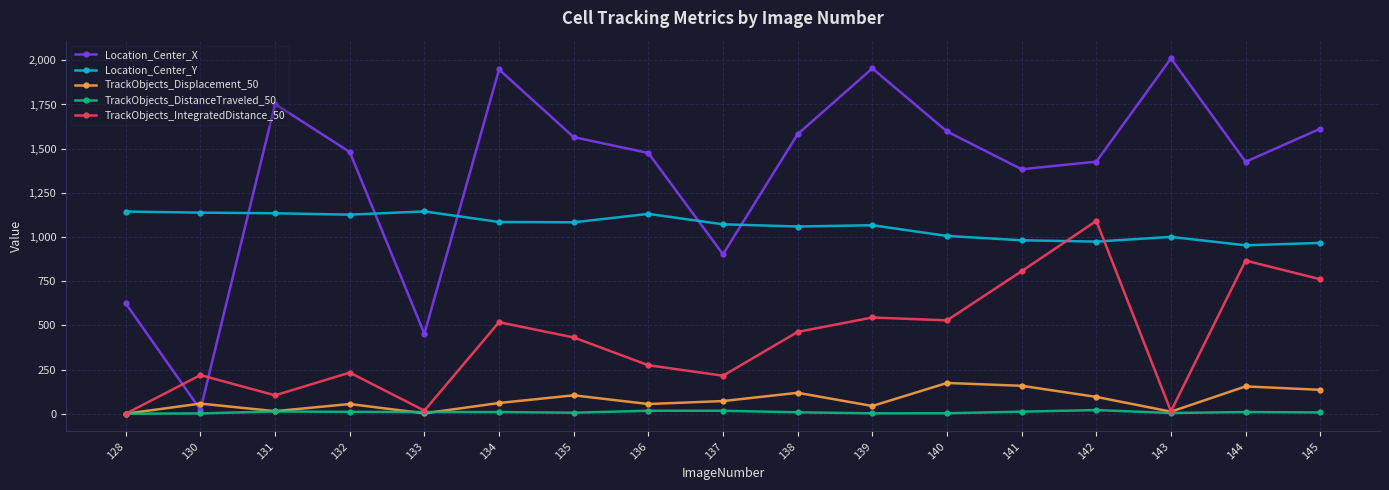

At which category does Location_Center_X reach its first local valley?

130